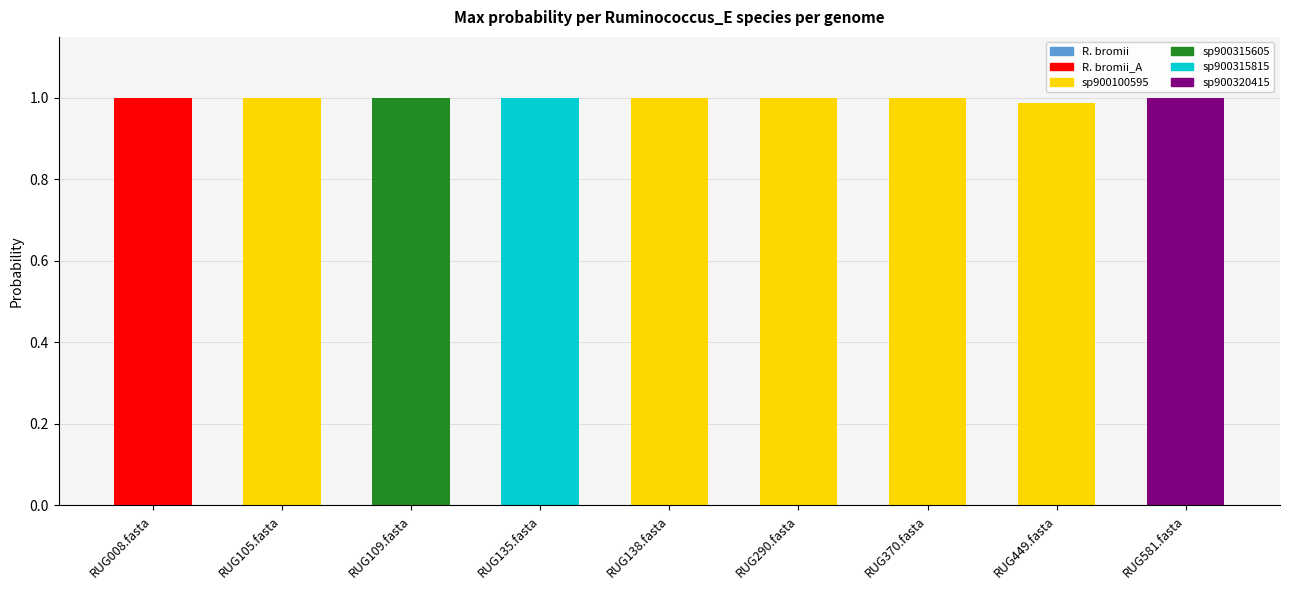

Are the bars horizontal?

No